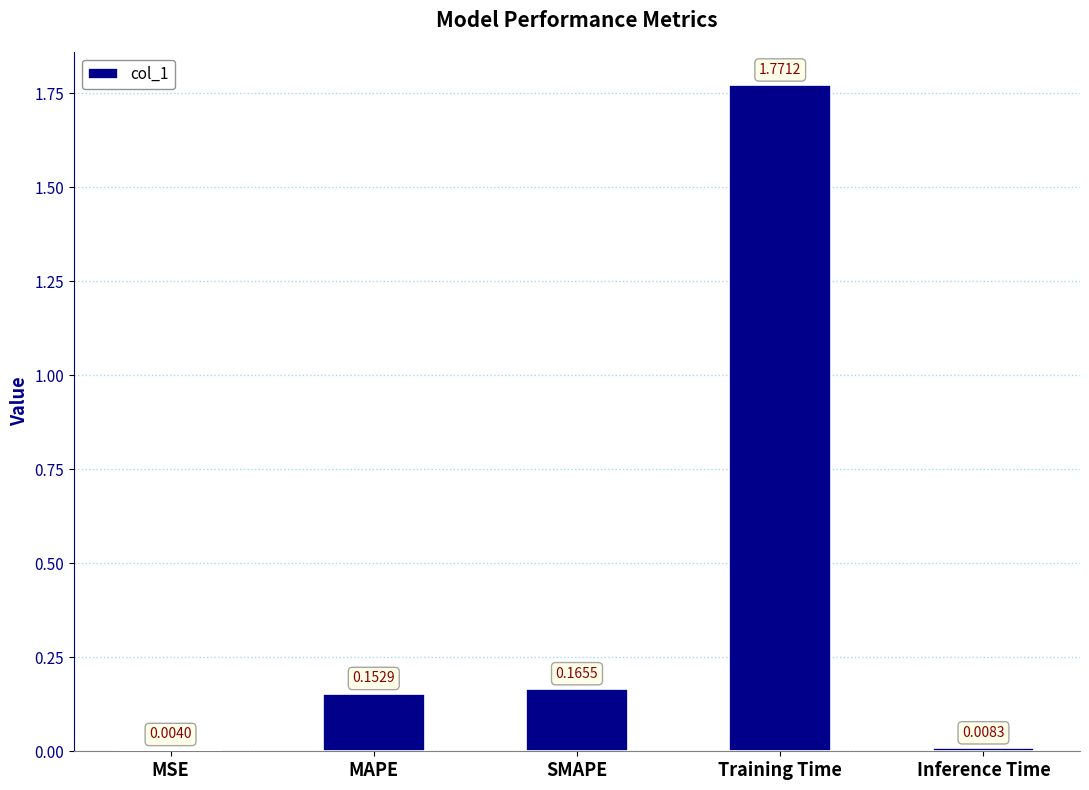

Which has a higher value, Training Time or Inference Time?

Training Time